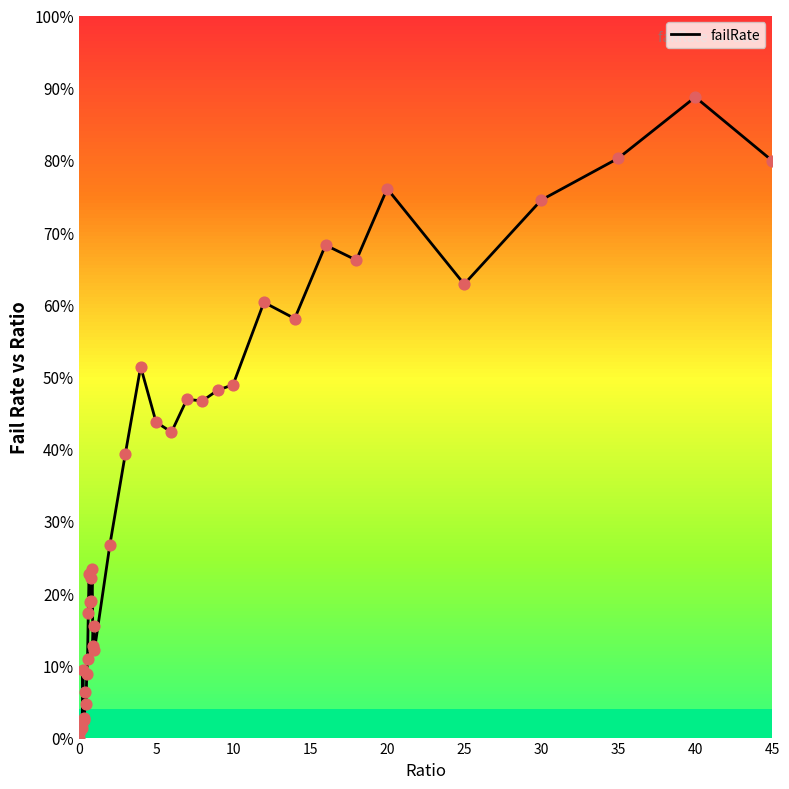

What is the difference between the maximum and minimum values?

88.7